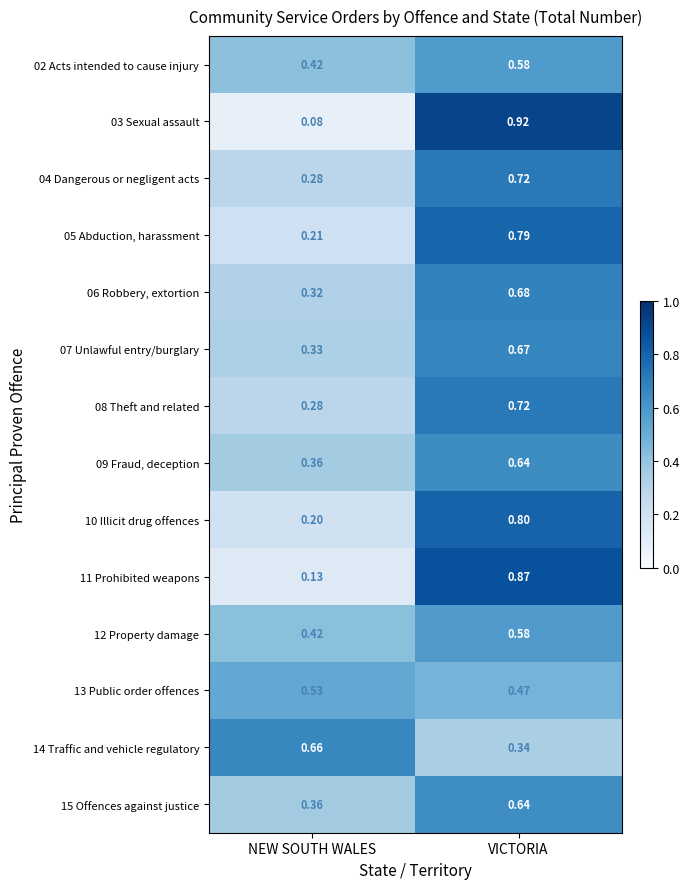

At which category is the sum across all series the highest?

VICTORIA